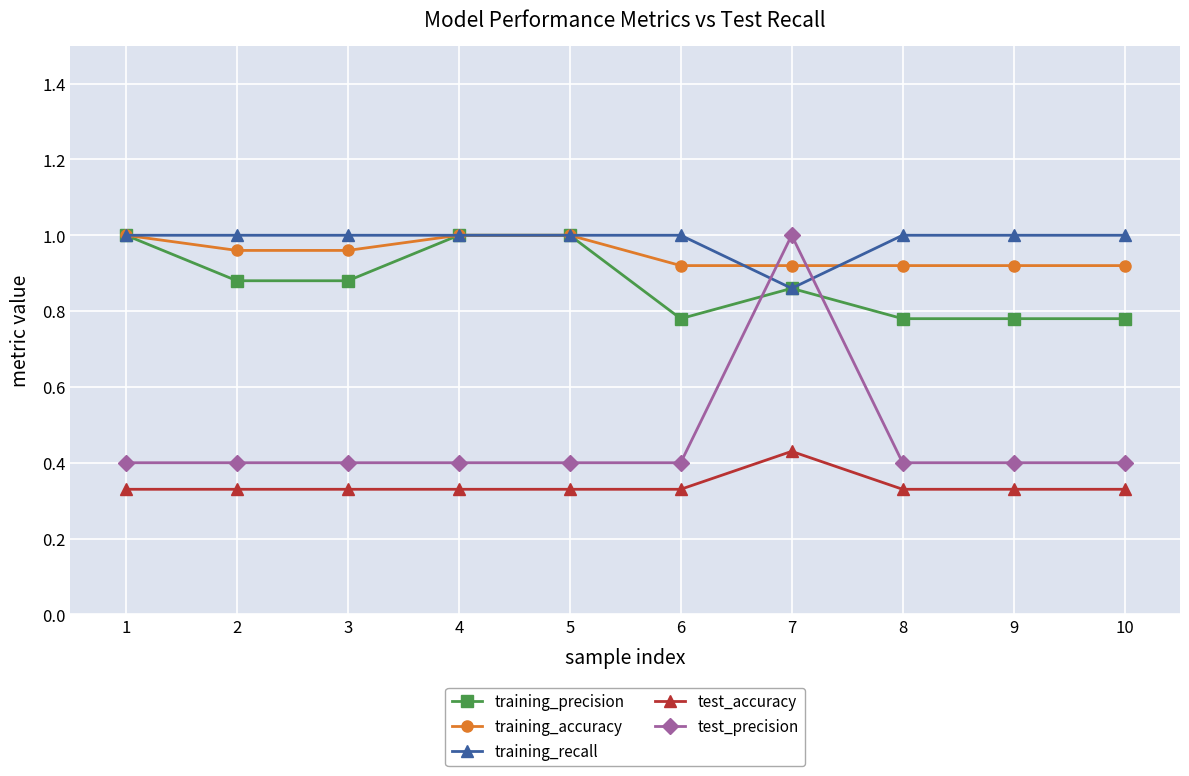

What is the average value of the test_precision series?

0.5